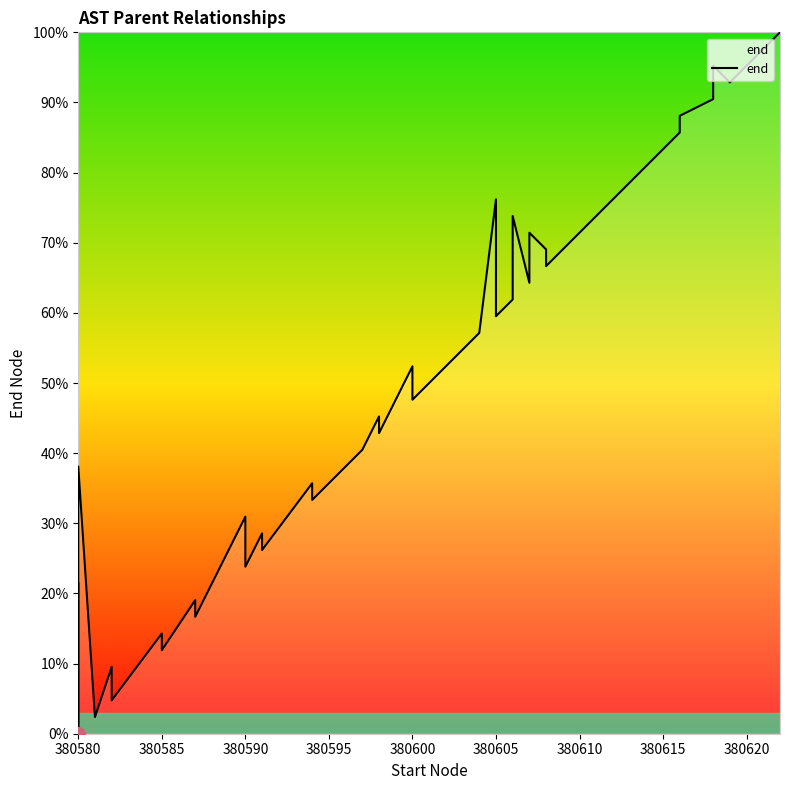

Reading left to right, list all the values displayed in this chart.

21.4	0.0	38.1	2.4	9.5	7.1	4.8	14.3	11.9	19.0	16.7	31.0	23.8	28.6	26.2	35.7	33.3	40.5	45.2	42.9	52.4	47.6	50.0	54.8	57.1	76.2	59.5	61.9	73.8	64.3	71.4	69.0	66.7	85.7	88.1	90.5	95.2	92.9	97.6	100.0